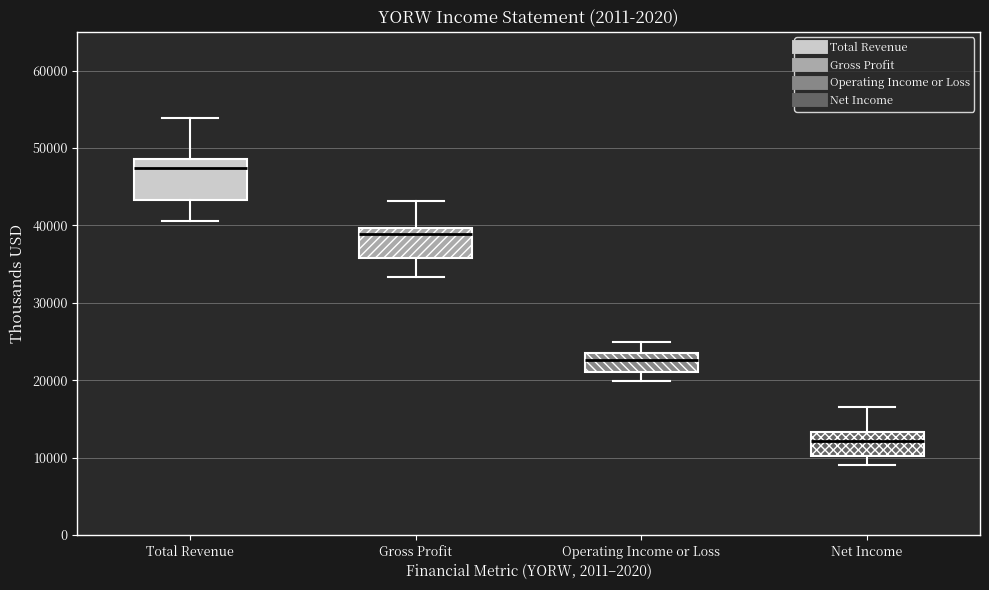

Which box's median line is the lowest?

Net Income